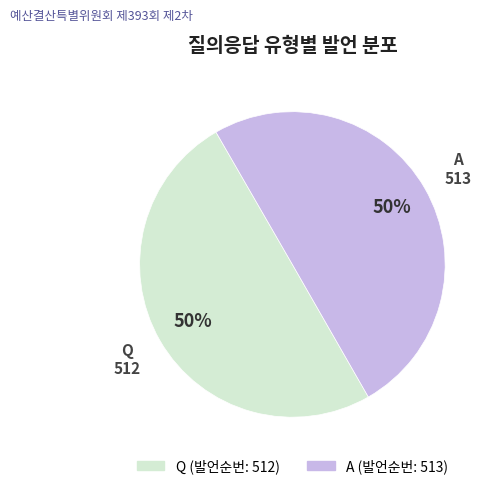

Do A and Q together represent more than half of the pie?

Yes